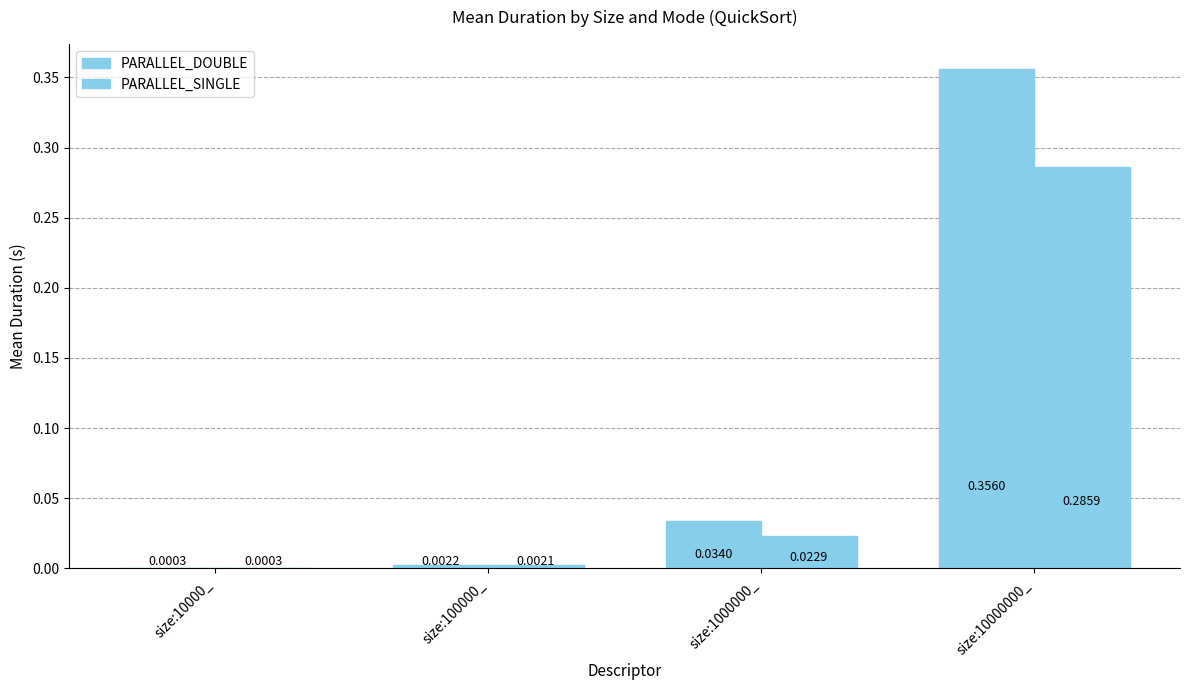

Between size:100000_ and size:1000000_, which series saw the biggest shift?

PARALLEL_DOUBLE